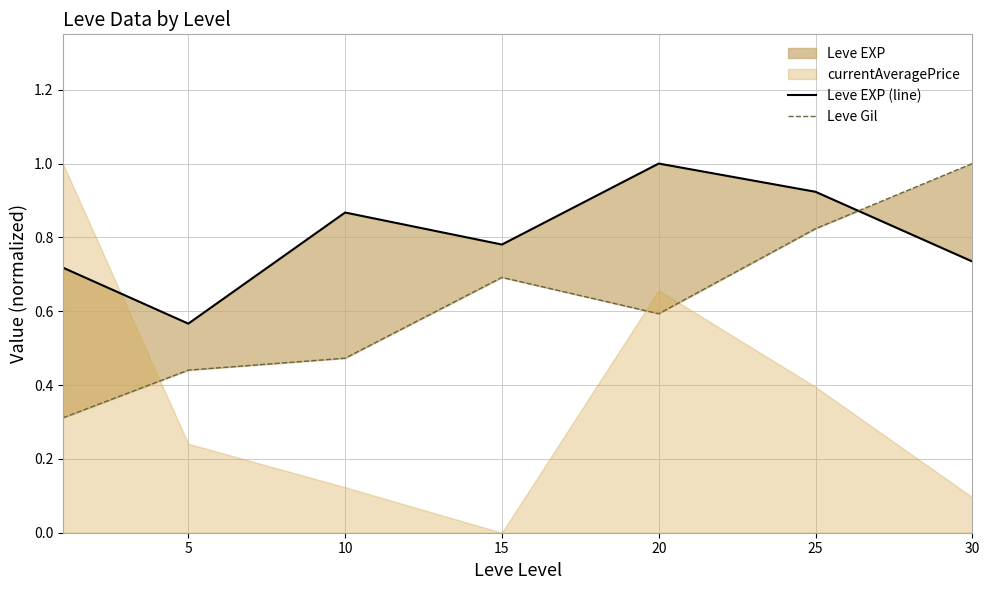

List the series in order of their peak value, highest first.

Leve EXP (line), Leve Gil